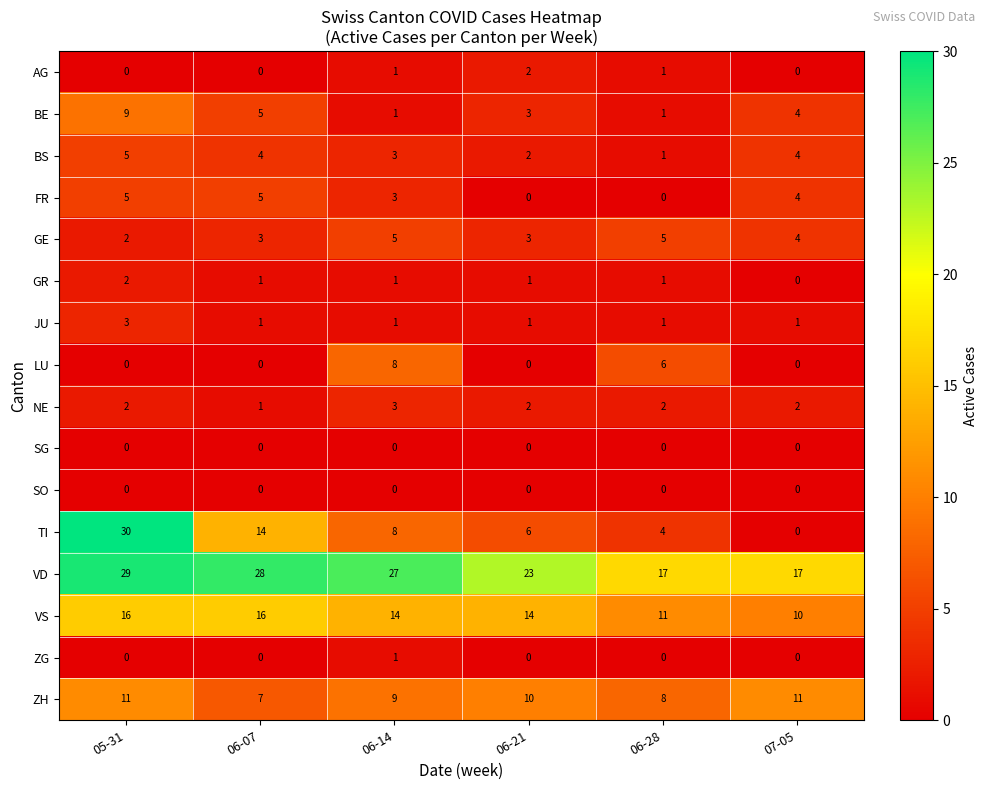

Which series has the largest total across all categories?

VD